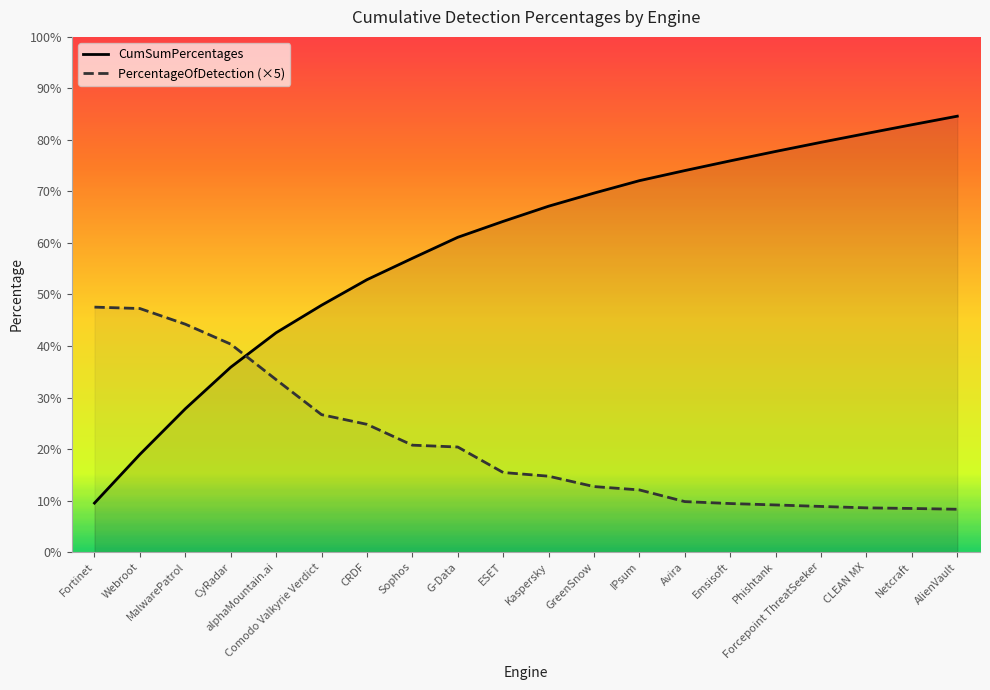

Reading left to right, list all the values displayed in this chart.

CumSumPercentages: Fortinet=9.5	Webroot=19.0	MalwarePatrol=27.8	CyRadar=35.9	alphaMountain.ai=42.6	Comodo Valkyrie Verdict=47.9	CRDF=52.9	Sophos=57.0	G-Data=61.1	ESET=64.2	Kaspersky=67.1	GreenSnow=69.7	IPsum=72.1	Avira=74.1	Emsisoft=75.9	Phishtank=77.8	Forcepoint ThreatSeeker=79.5	CLEAN MX=81.3	Netcraft=82.9	AlienVault=84.6
PercentageOfDetection (×5): Fortinet=47.5	Webroot=47.3	MalwarePatrol=44.2	CyRadar=40.4	alphaMountain.ai=33.5	Comodo Valkyrie Verdict=26.7	CRDF=24.8	Sophos=20.8	G-Data=20.4	ESET=15.4	Kaspersky=14.7	GreenSnow=12.7	IPsum=12.1	Avira=9.8	Emsisoft=9.4	Phishtank=9.1	Forcepoint ThreatSeeker=8.9	CLEAN MX=8.6	Netcraft=8.5	AlienVault=8.3